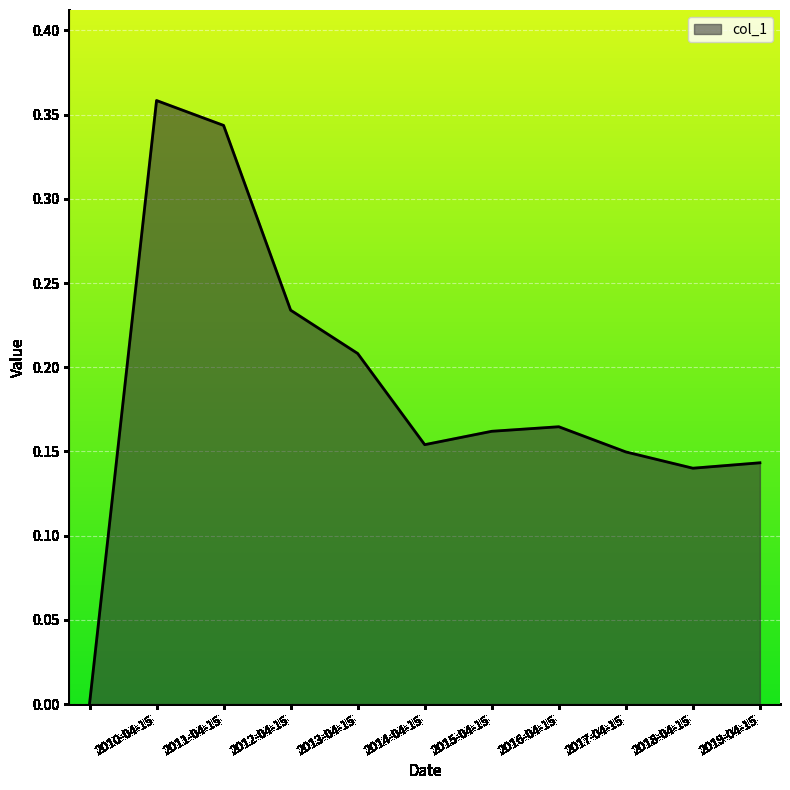

Does the chart display data point markers on the line(s)?

No